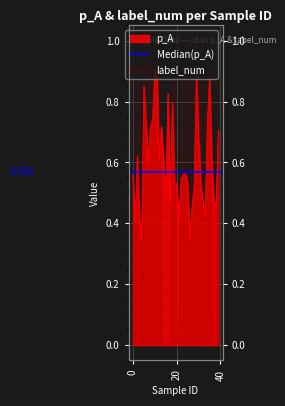

Rank the categories by value from lowest to highest.

4, 26, 1, 21, 3, 33, 27, 17, 32, 37, 38, 15, 19, 20, 25, 28, 31, 22, 0, 23, 24, 7, 12, 14, 36, 2, 30, 39, 8, 13, 6, 34, 9, 18, 16, 5, 11, 35, 29, 10